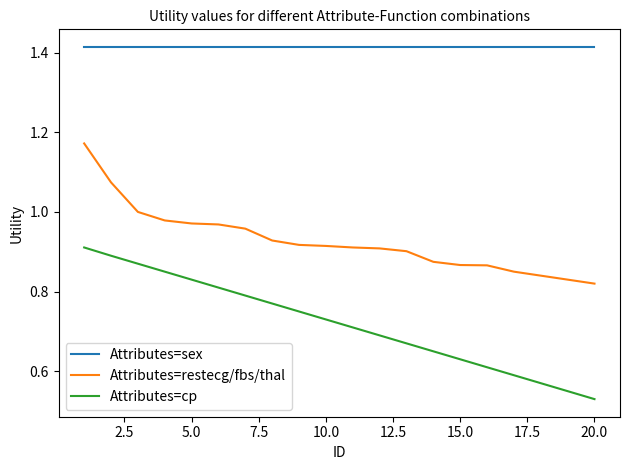

Rank the series by their maximum value, from highest to lowest.

Attributes=sex, Attributes=restecg/fbs/thal, Attributes=cp